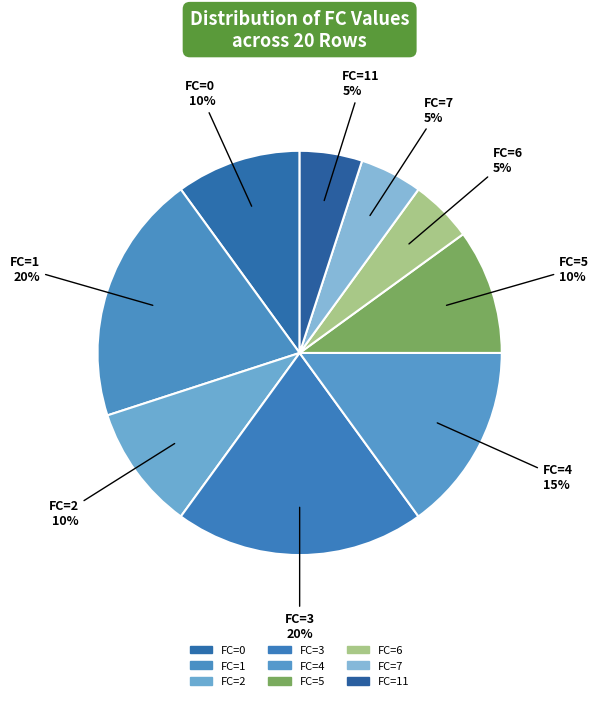

Count the number of slices in the pie.

9